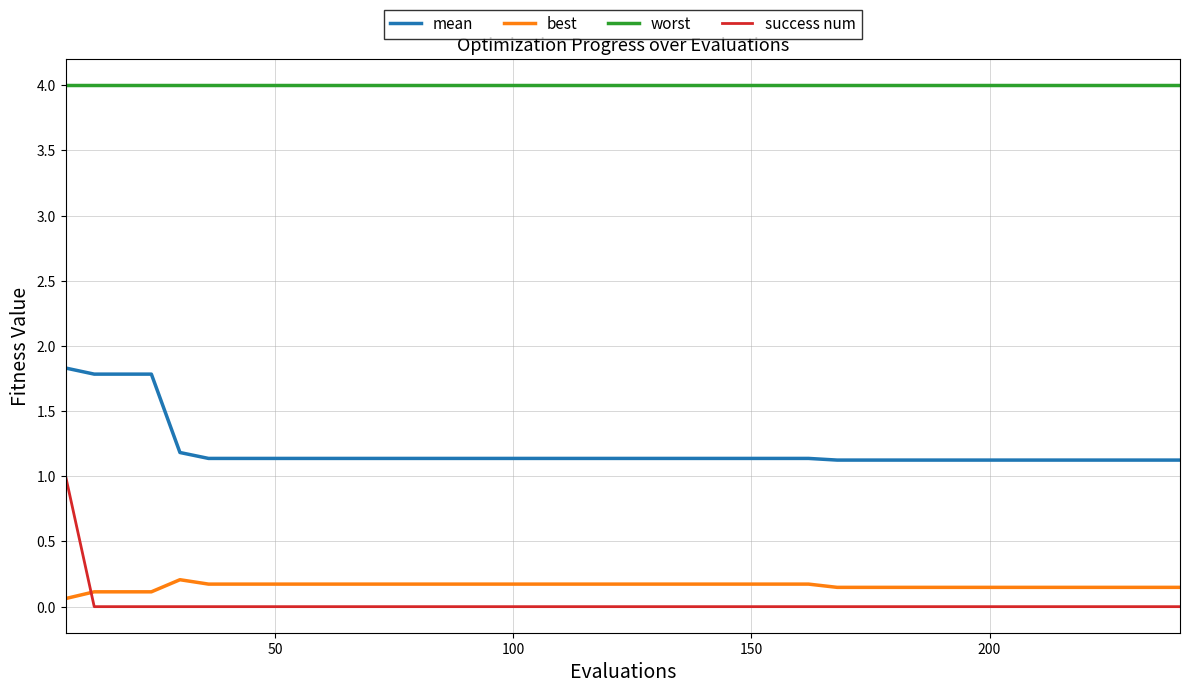

How many categories are shown in the chart?

40